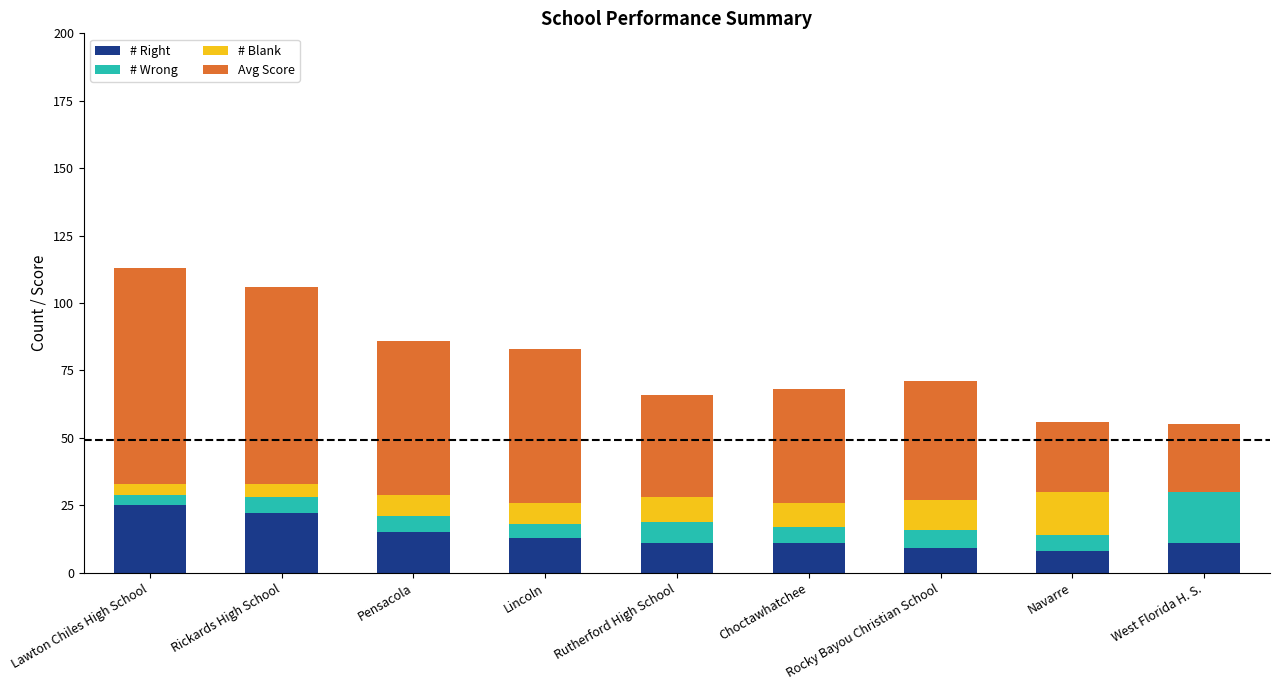

What is the sum of all # Right values?

125